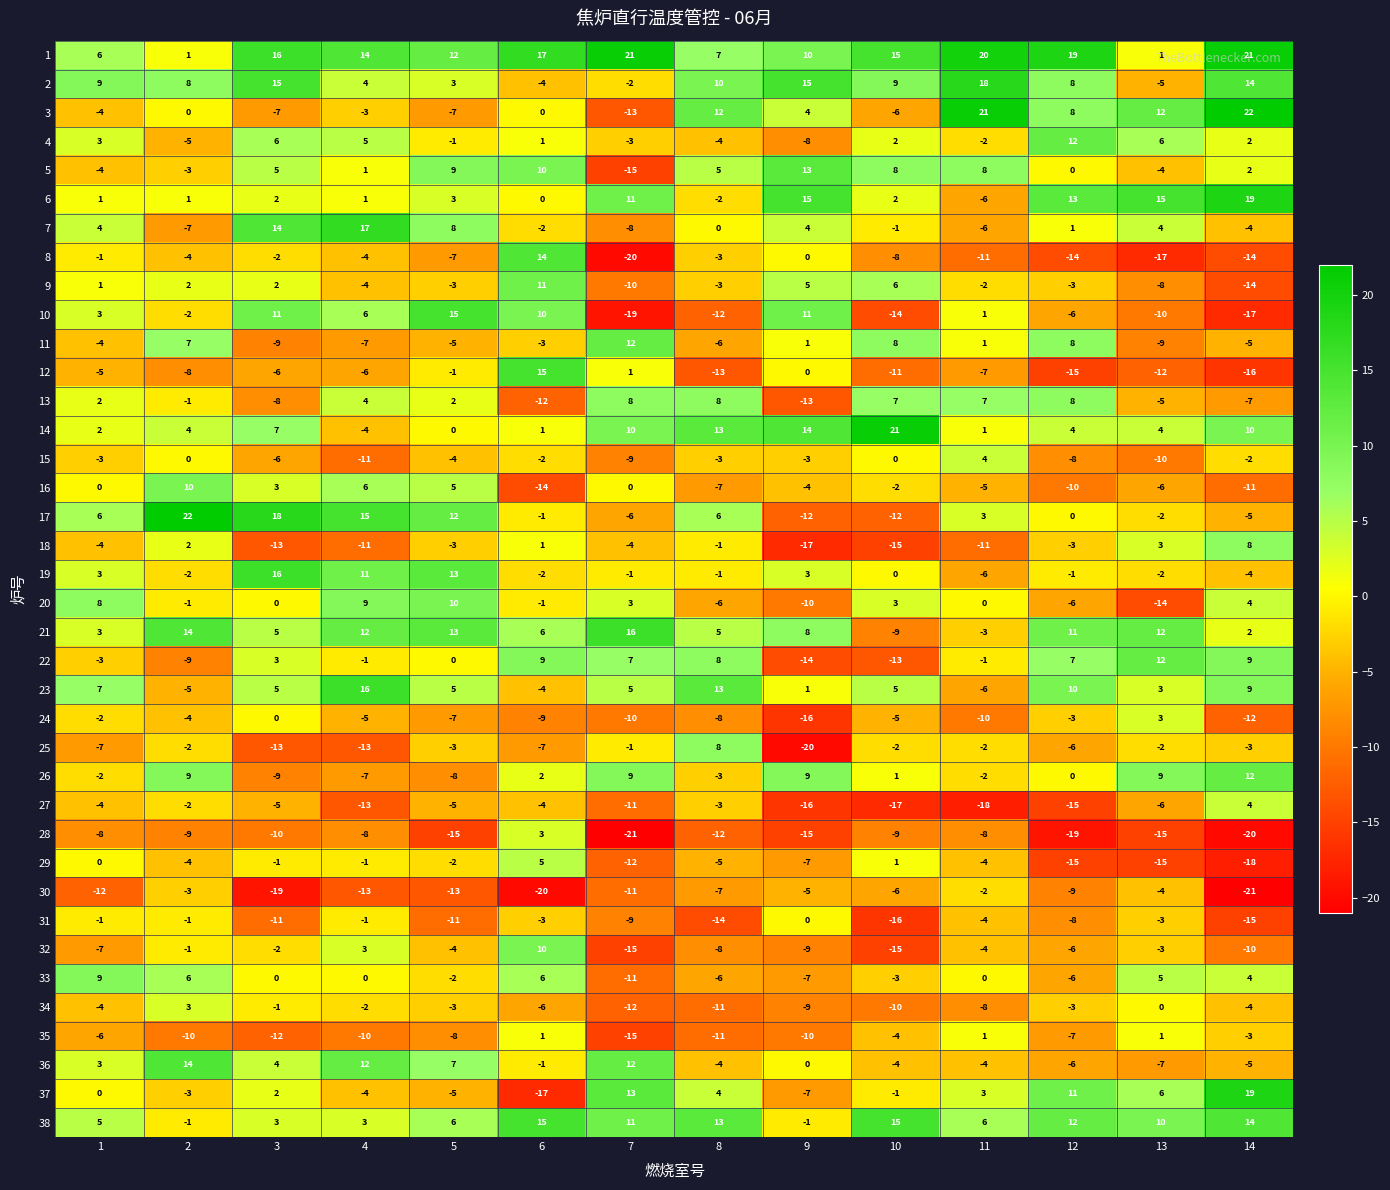

How many data points in 1 are less than 15?

7